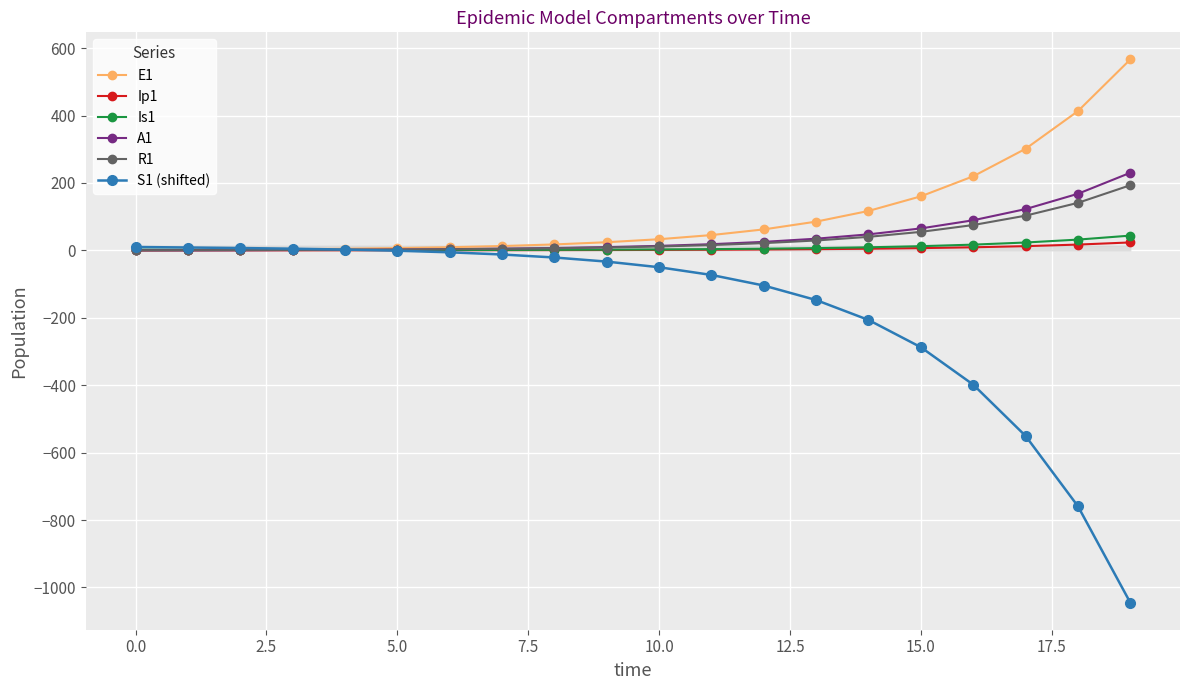

The value of R1 at 0.0 is 0.0. True or false?

True